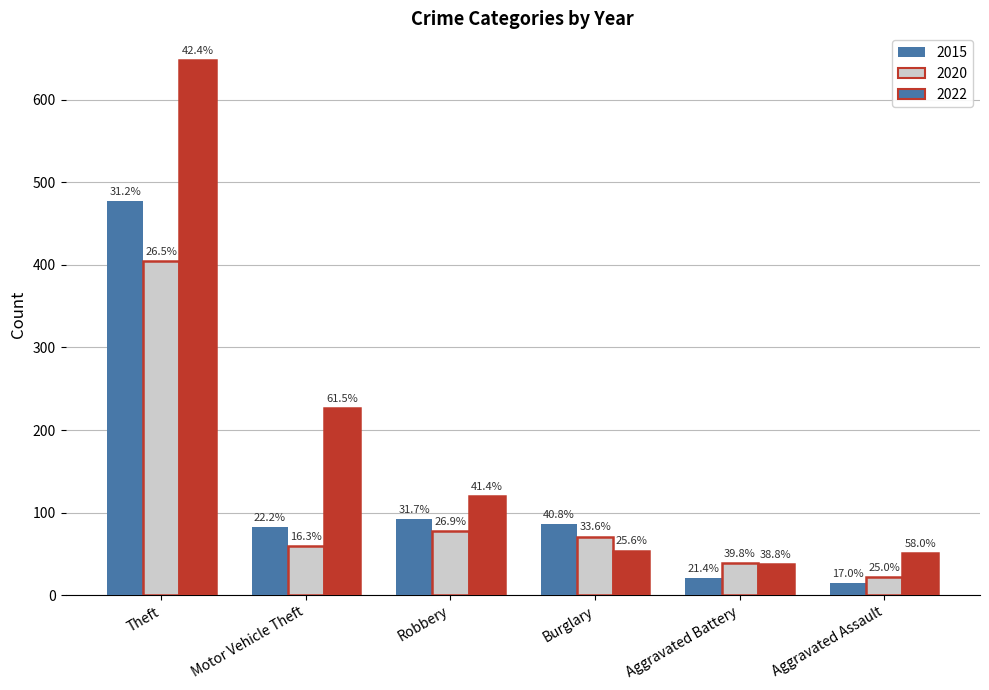

What is the total value across all series at Aggravated Battery?

98